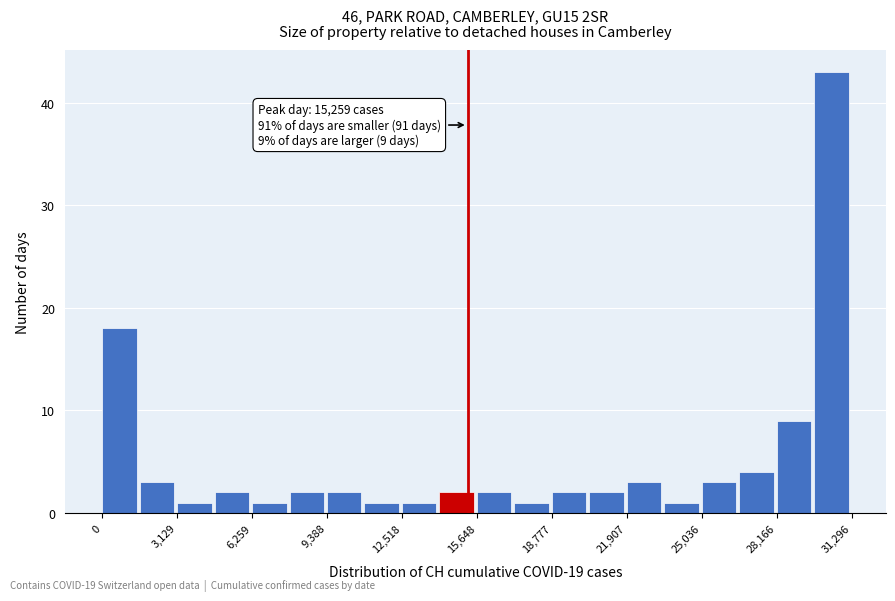

Around what value on the x-axis is the tallest bar? Give the approximate position of its centre, as read against the axis.

30500